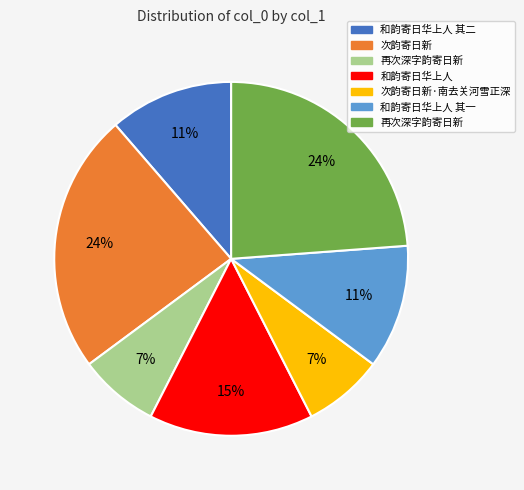

Is there any slice that represents more than half of the pie?

No